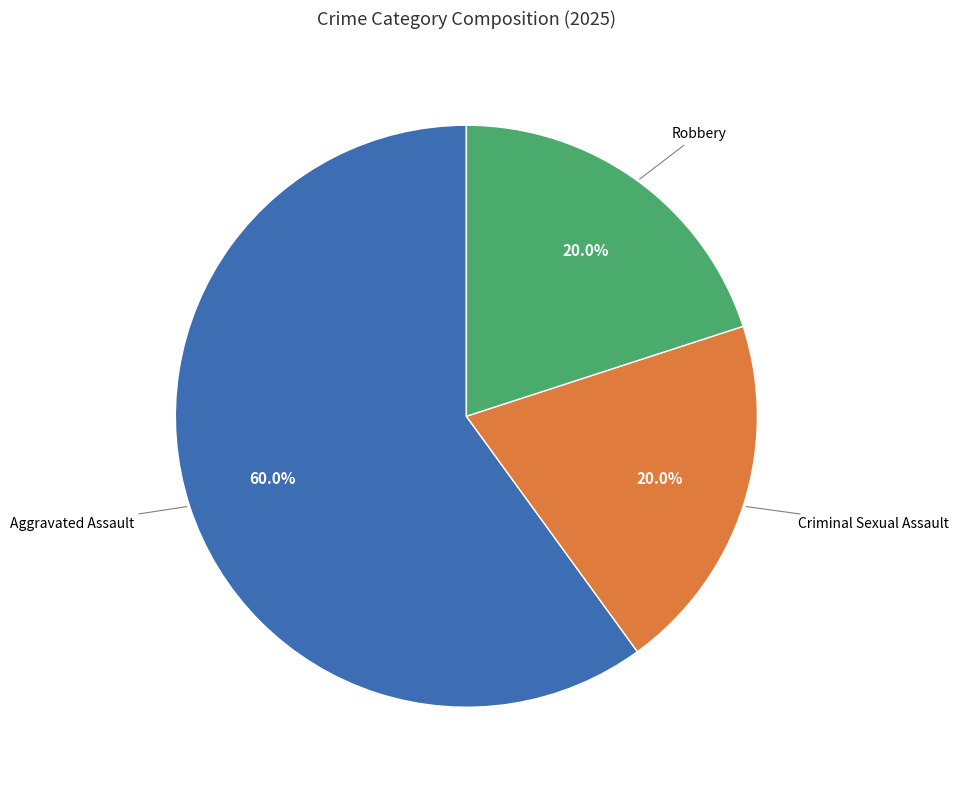

Is there any slice that represents more than half of the pie?

Yes